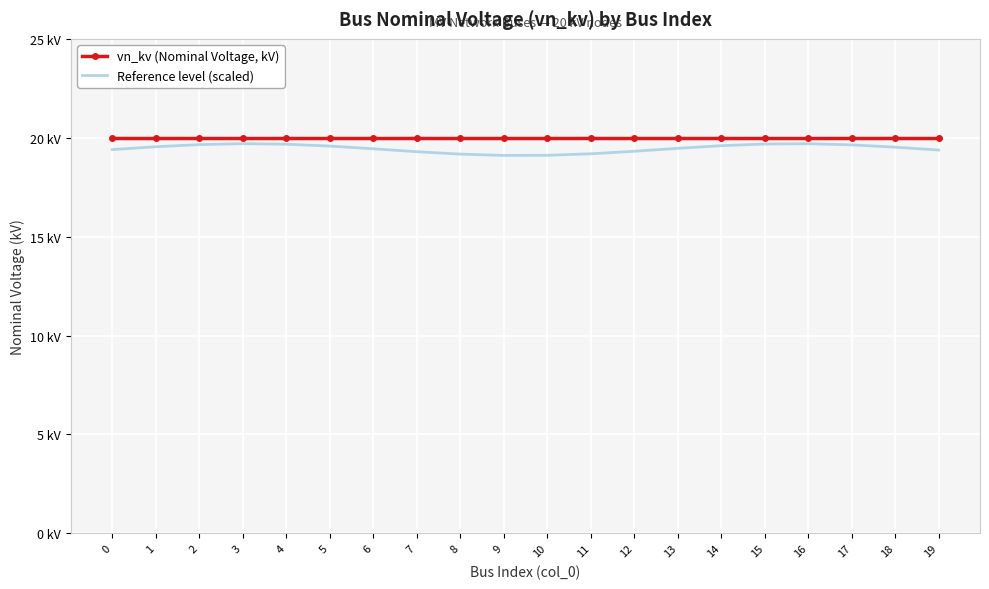

What are all the series names shown in the legend?

vn_kv (Nominal Voltage, kV), Reference level (scaled)